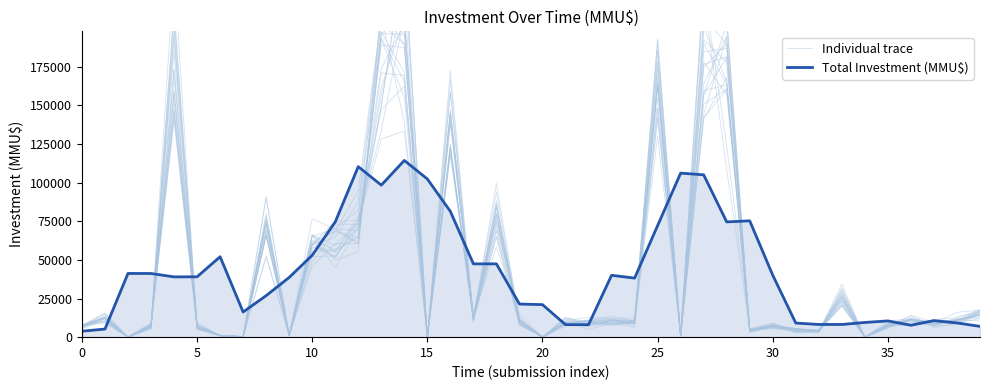

At which category is the sum across all series the highest?

27